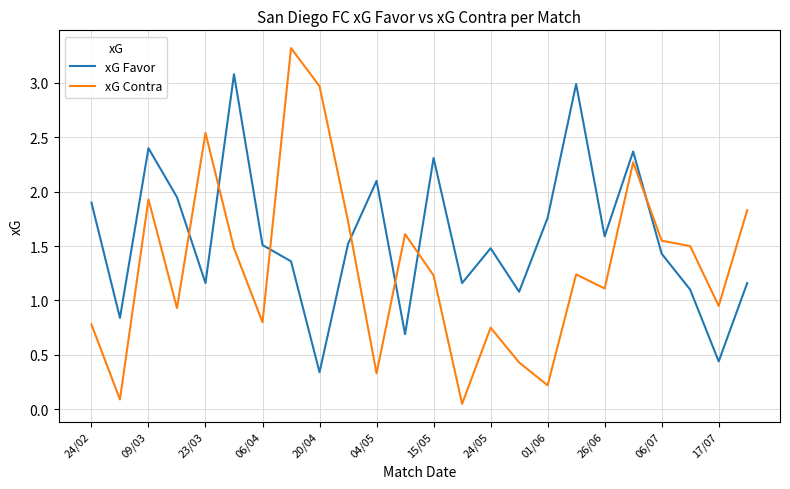

Count the number of categories in the chart.

24